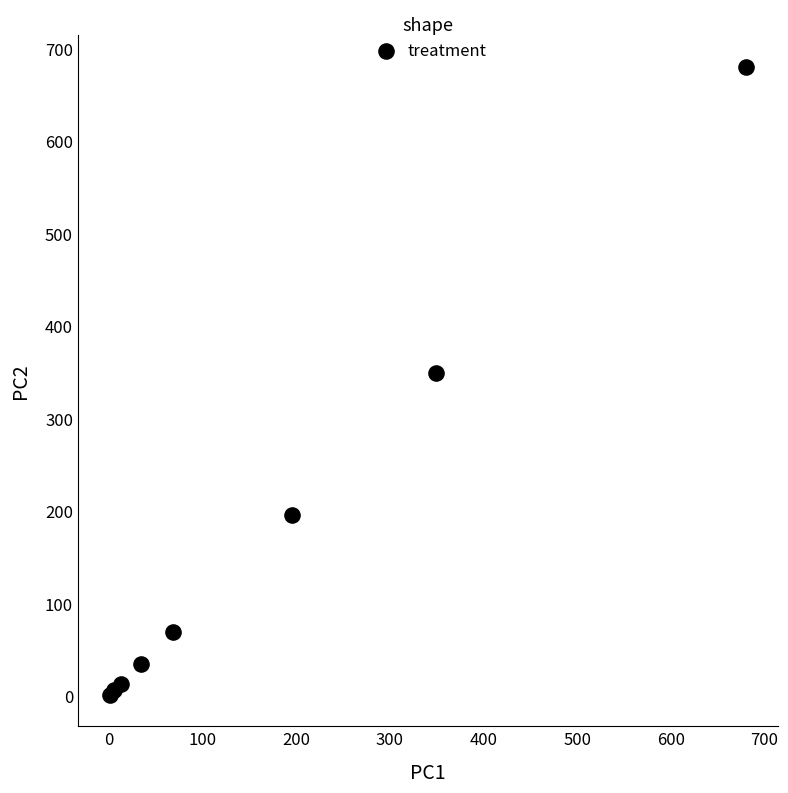

What Y value in the scatter plot is closest to 340?

349